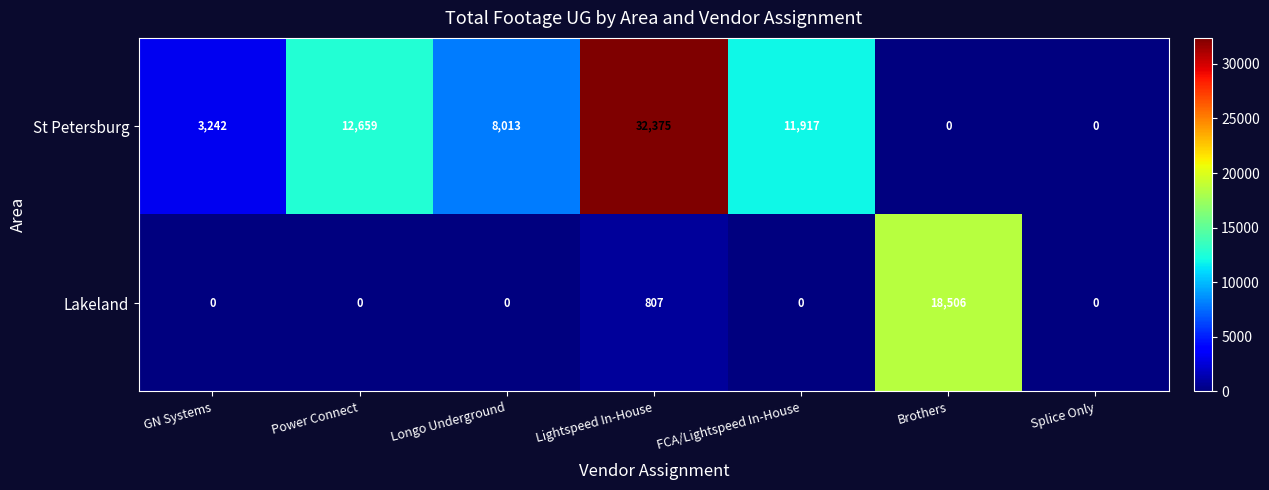

Is it true that Lakeland equals 18506 at Brothers?

True